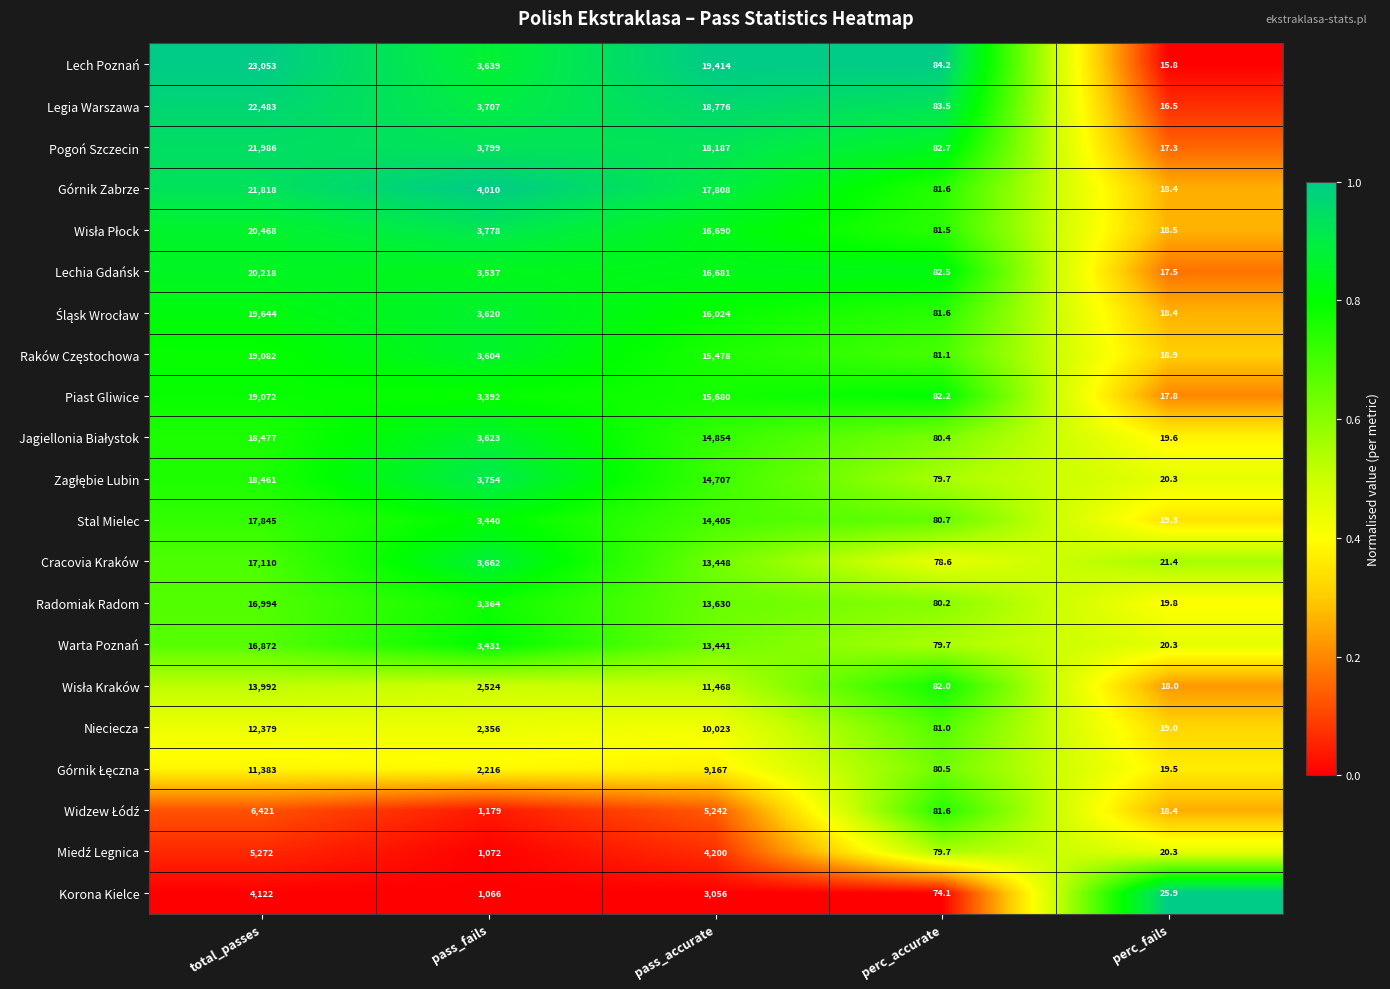

True or false: Nieciecza has a value of 81.0 at perc_accurate.

True